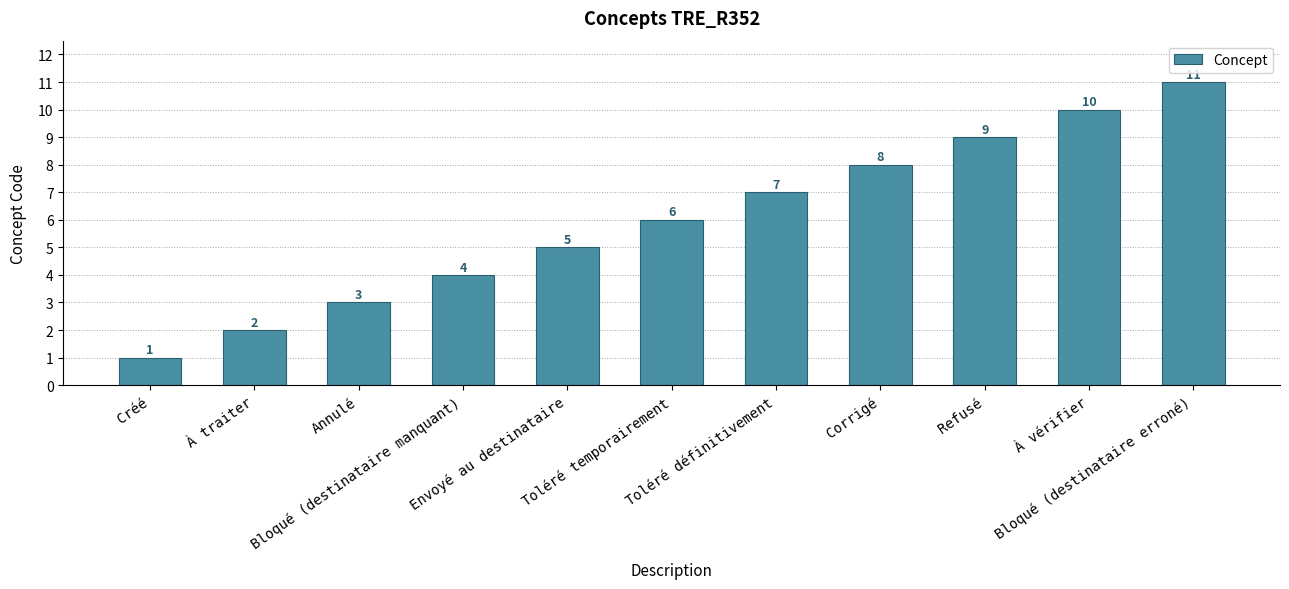

Reading right to left, extract all data points from this chart.

Bloqué (destinataire erroné)=11	À vérifier=10	Refusé=9	Corrigé=8	Toléré définitivement=7	Toléré temporairement=6	Envoyé au destinataire=5	Bloqué (destinataire manquant)=4	Annulé=3	À traiter=2	Créé=1